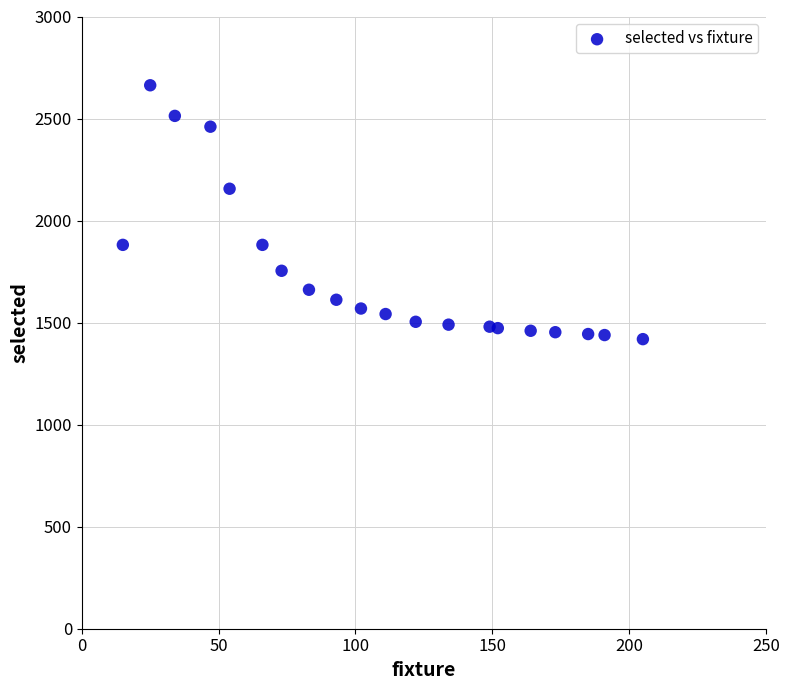

What Y value in the scatter plot is closest to 2041?

2156